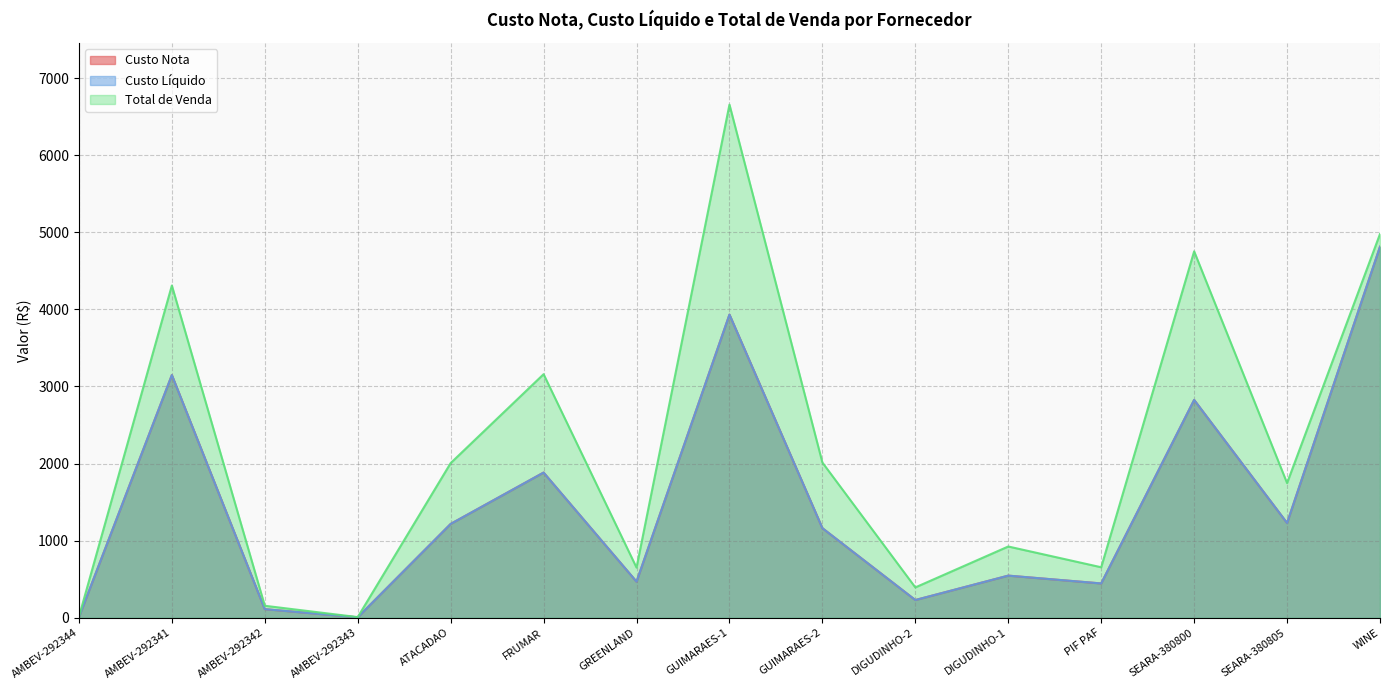

Which has a higher value, SEARA-380800 or FRUMAR?

SEARA-380800